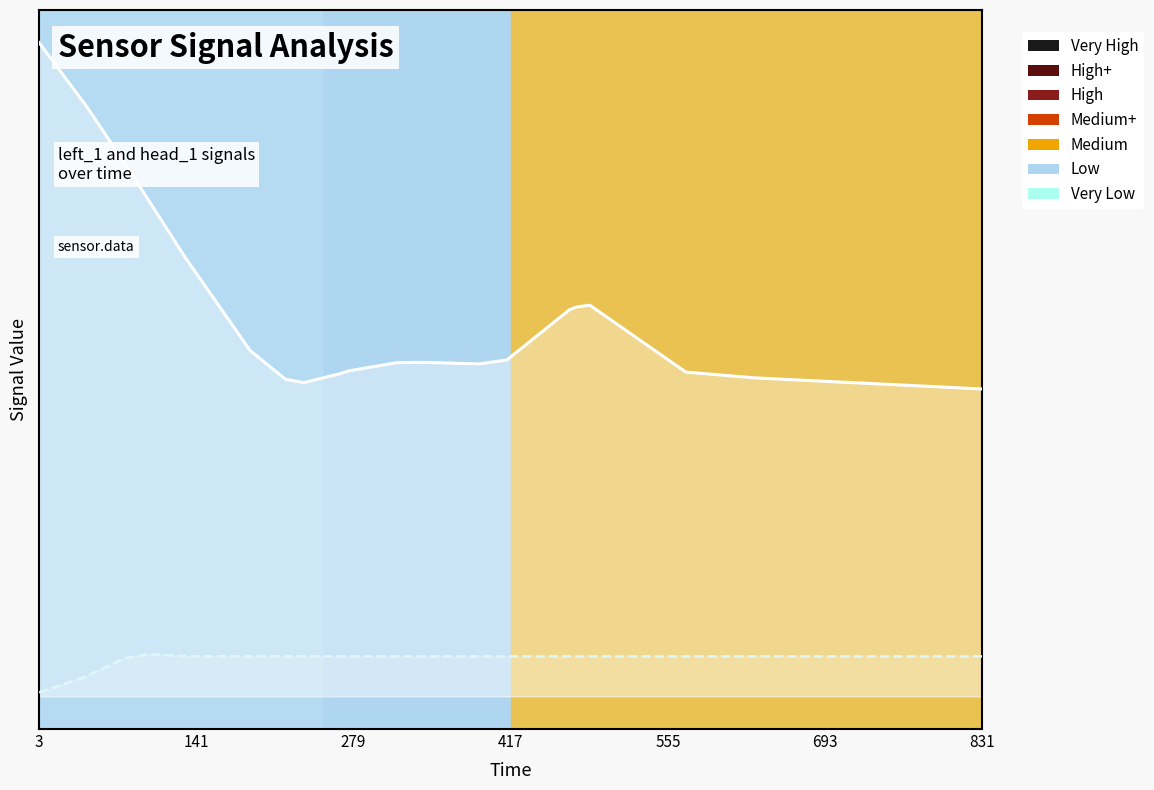

What is the difference between the maximum and minimum values in the head_1 line series?

0.1